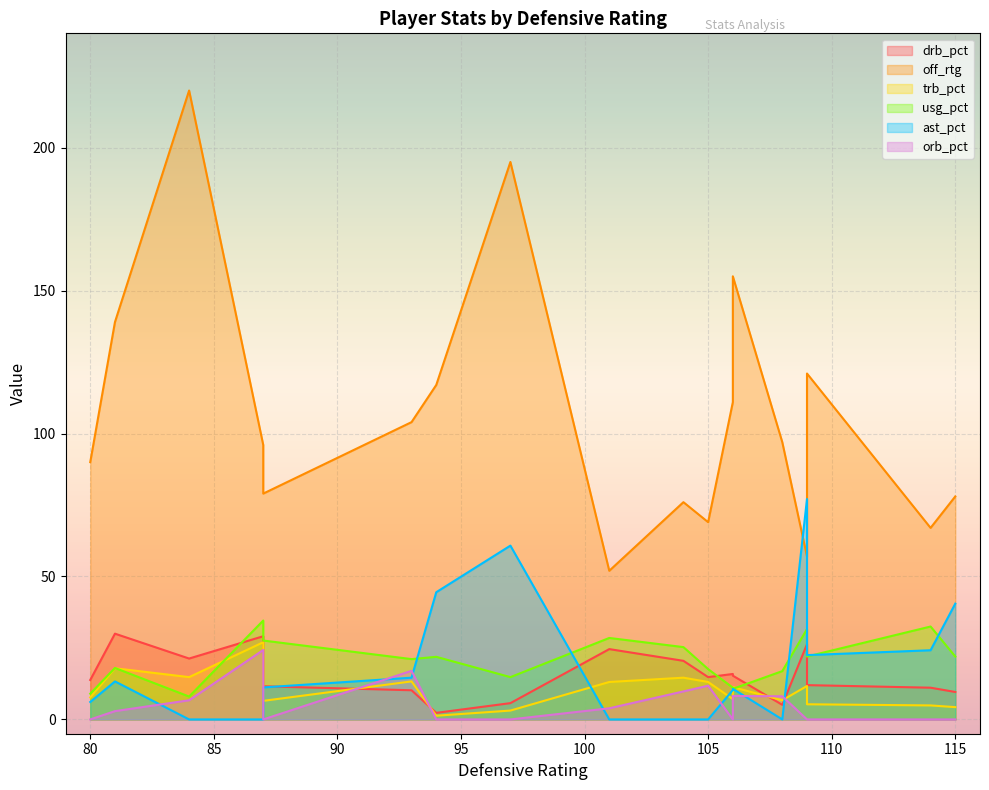

True or false: trb_pct has a value of 3.9 at 93.

False